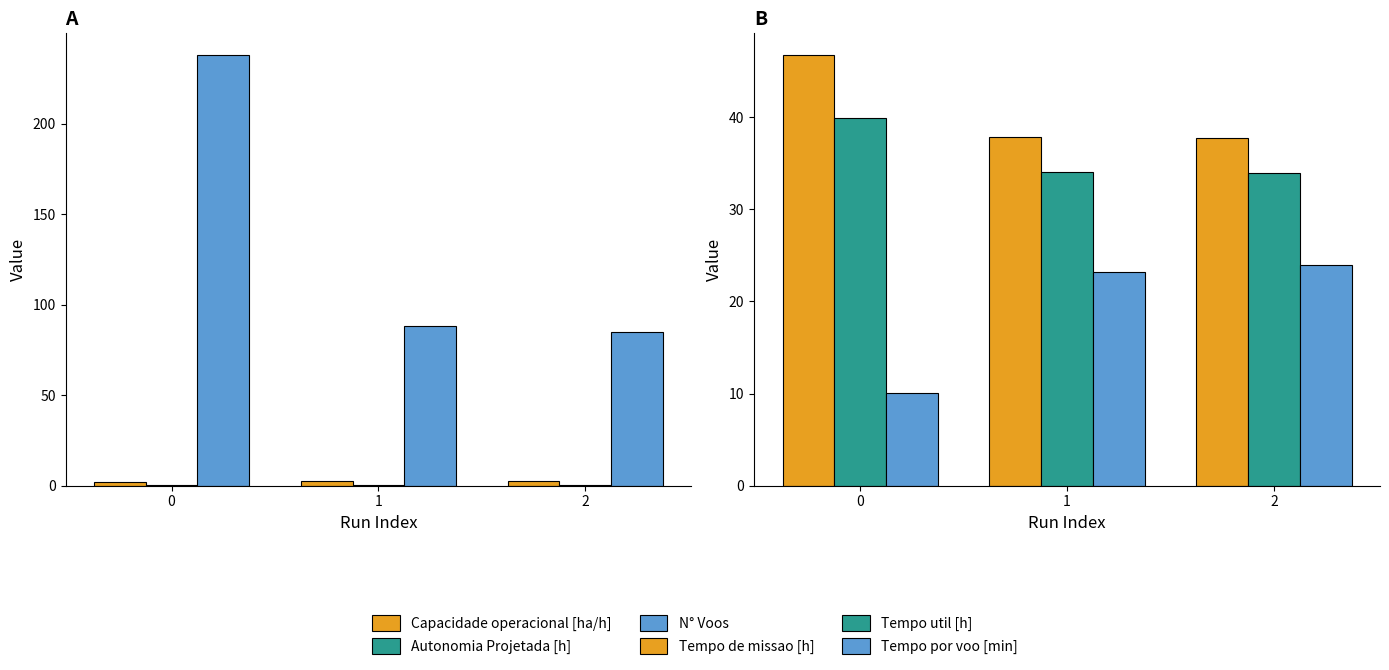

What is the value of the N° Voos bar at the 1st from the left?

238.0